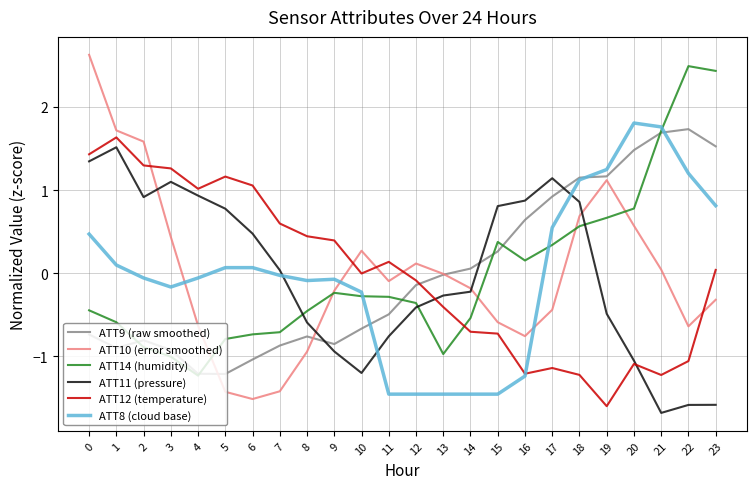

Which series has the largest range (max minus min)?

ATT10 (error smoothed)